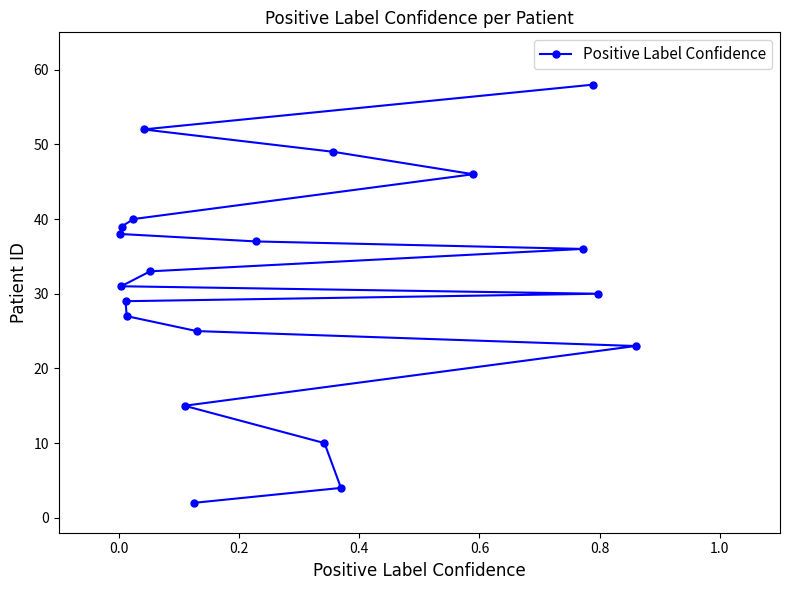

Reading right to left, transcribe all the data shown in this chart.

23	30	58	36	46	4	49	10	37	25	2	15	33	52	40	27	29	39	31	38